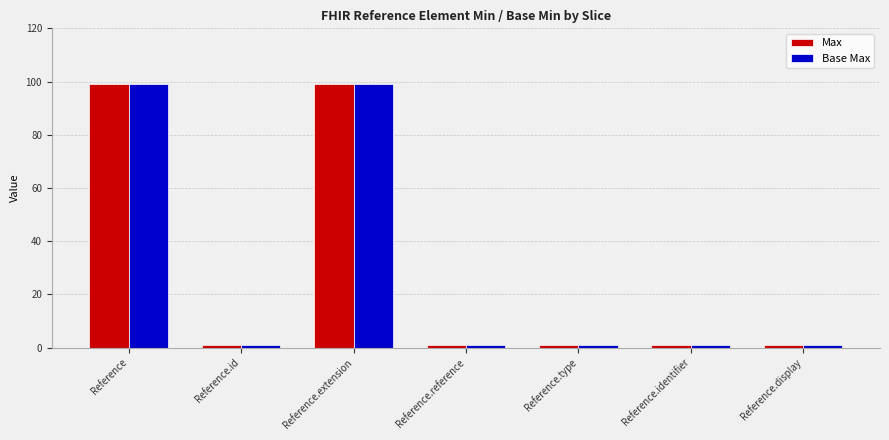

What is the difference between the second highest and minimum values in the Max series?

98